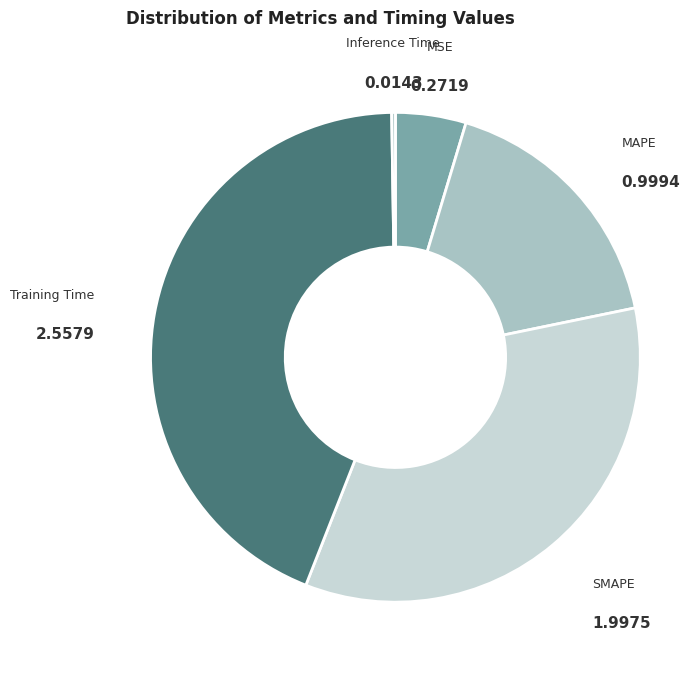

Does MAPE account for over 50% of the chart?

No